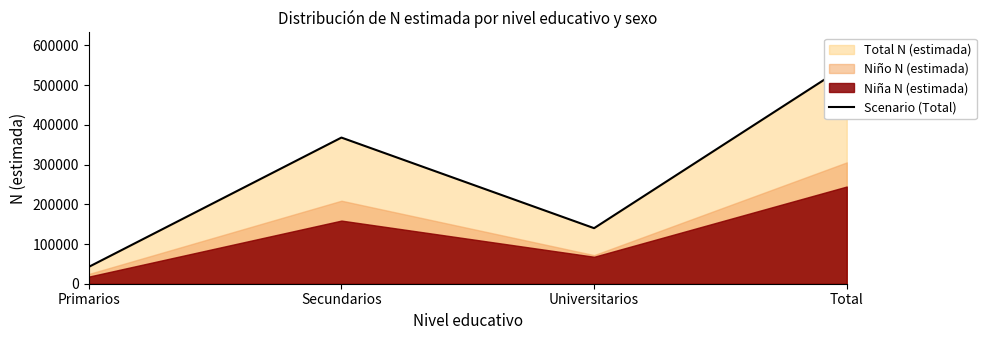

How many points are higher than both their immediate neighbors (excluding endpoints)?

1